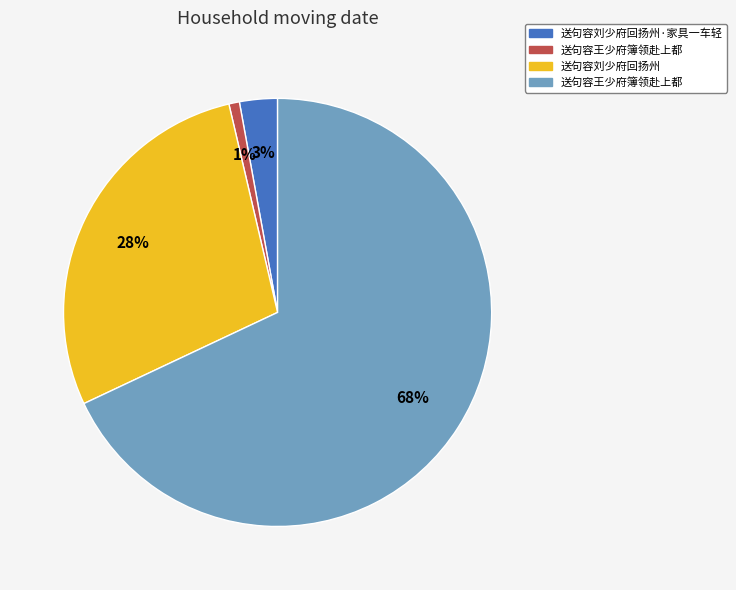

To the nearest percent, what is the average slice percentage?

25%